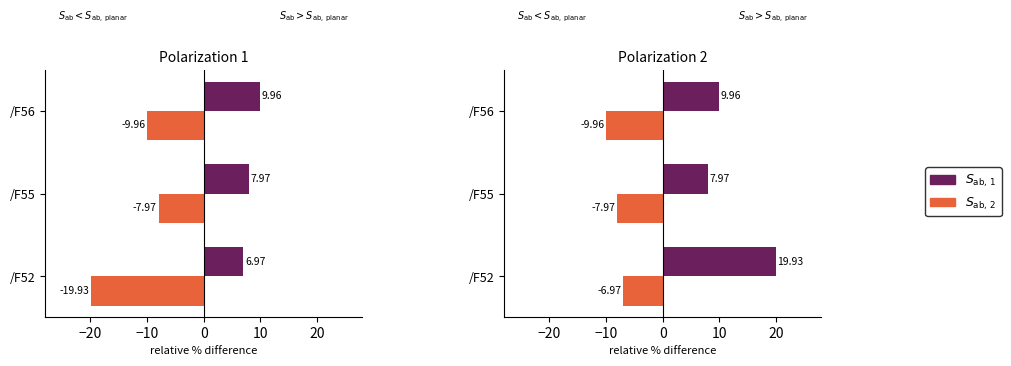

How many values in the $S_{\mathrm{ab},\,2}$ series exceed -7?

1